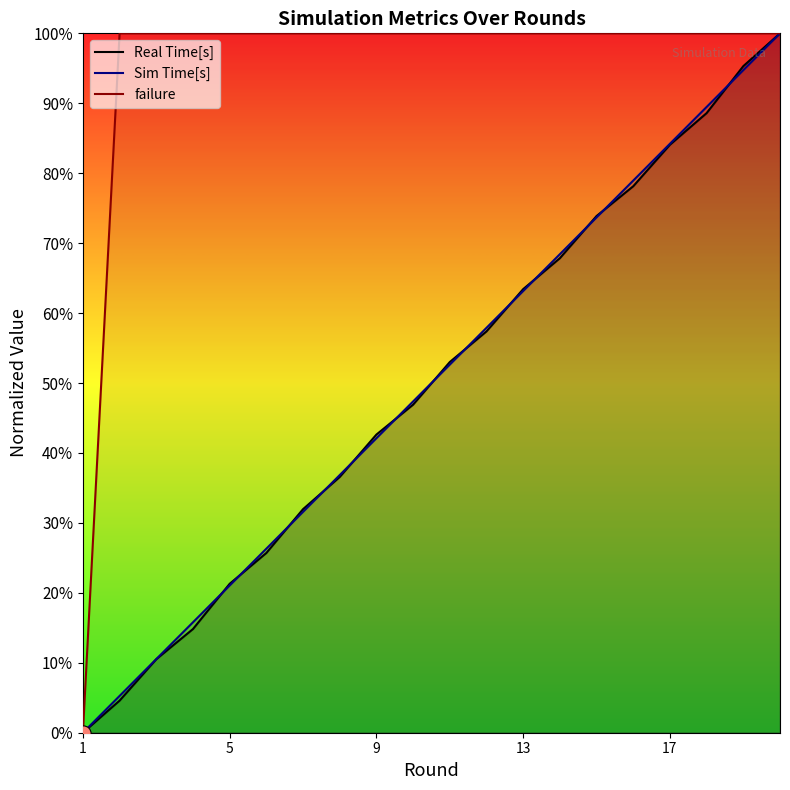

What is the total value across all series at 9?

184.7